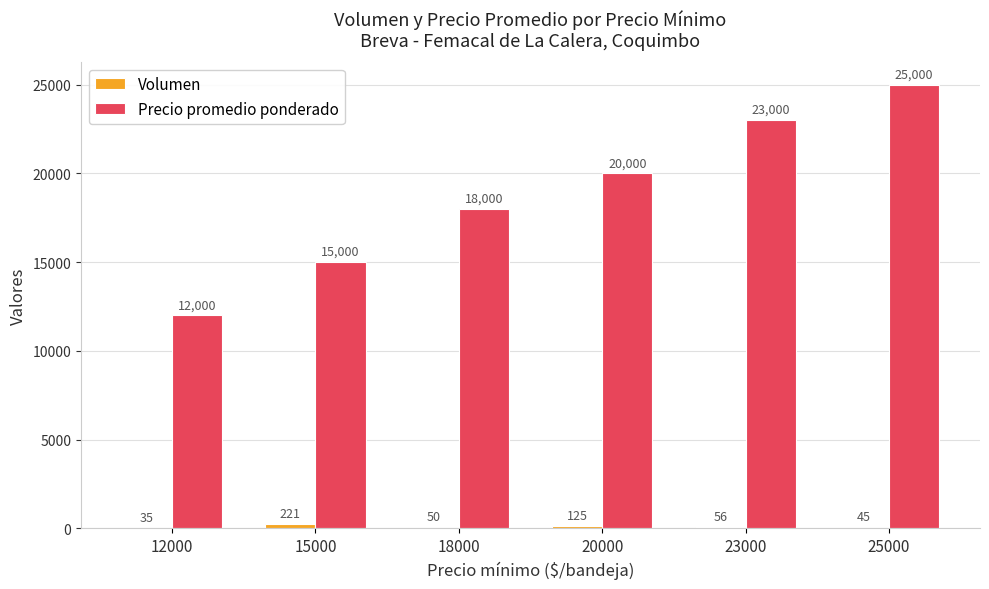

Which series has the largest total across all categories?

Precio promedio ponderado